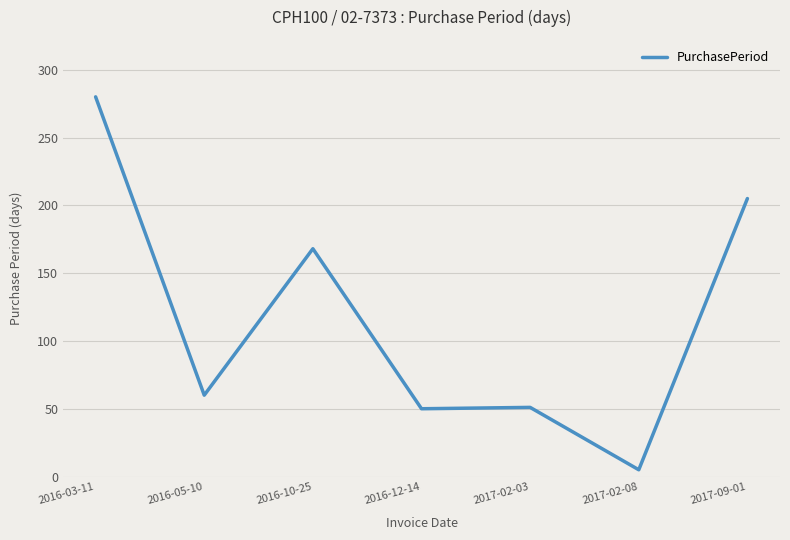

True or false: there are more than 2 points higher than both neighbors.

False